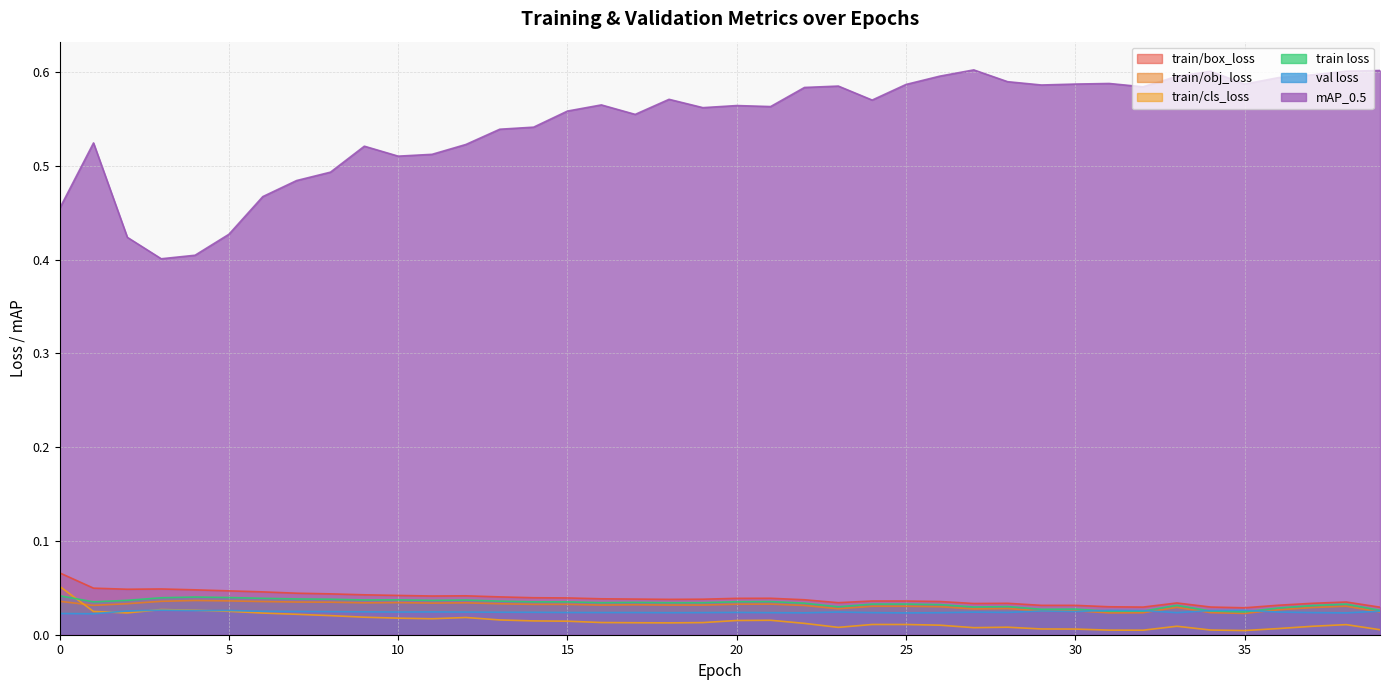

How many data points does each series have?

40